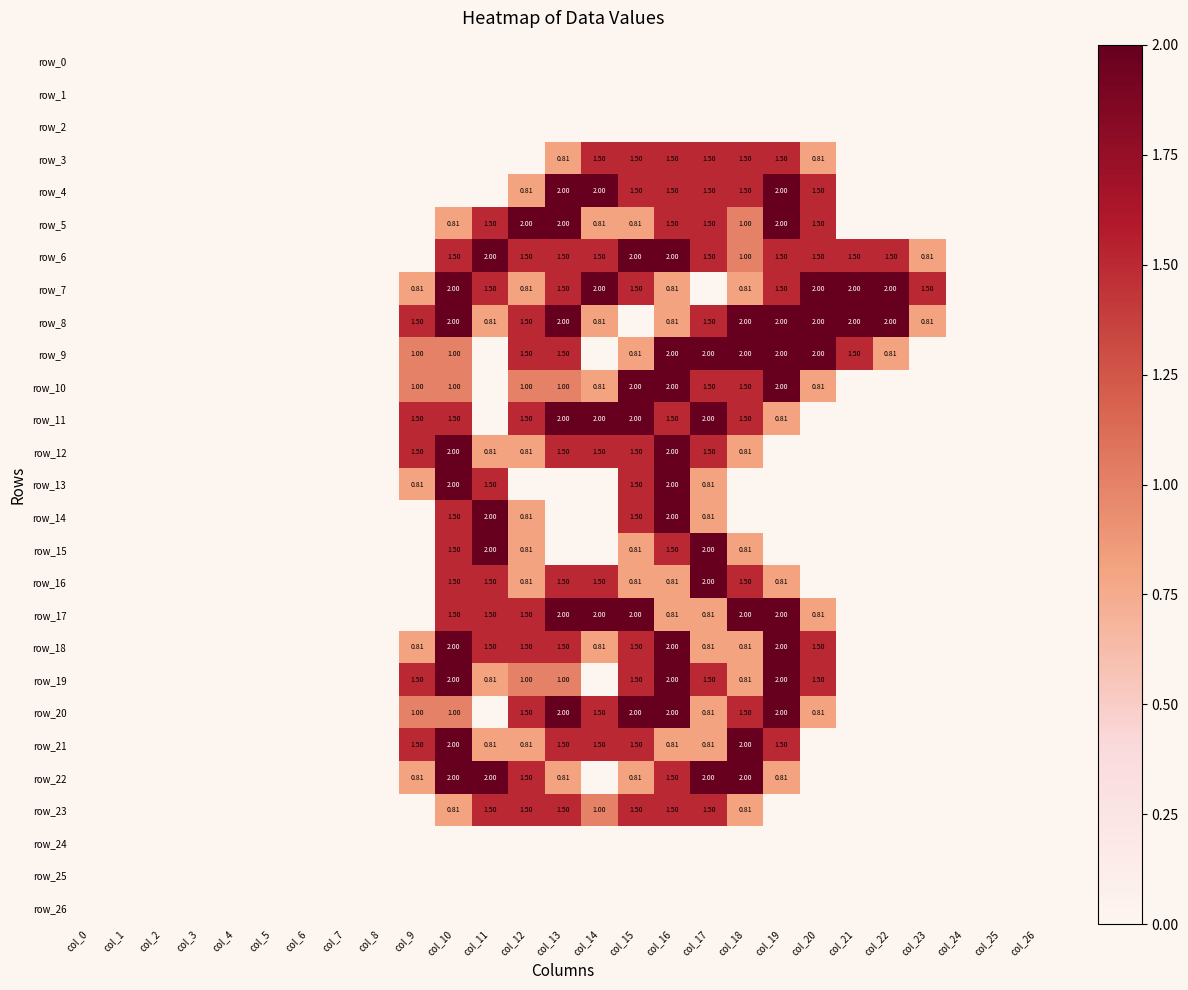

What is the sum of all row_8 values?

21.7